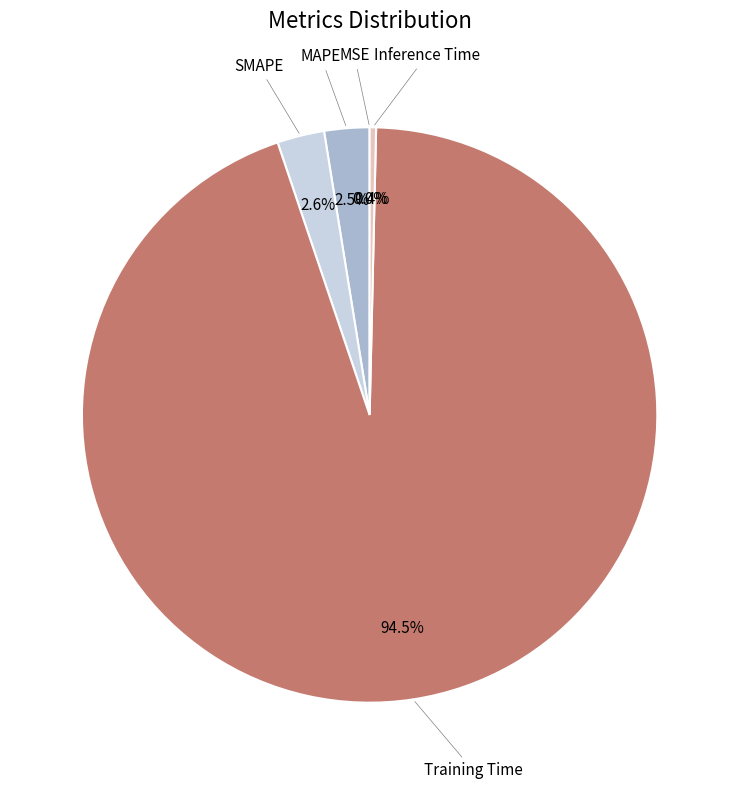

Is there a majority slice in this chart?

Yes